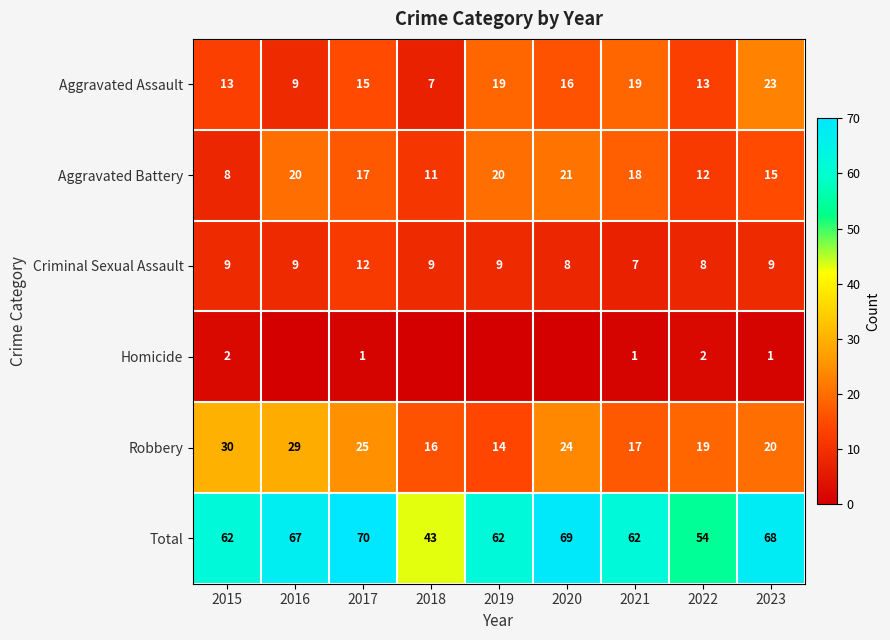

What is the greatest value displayed?

70